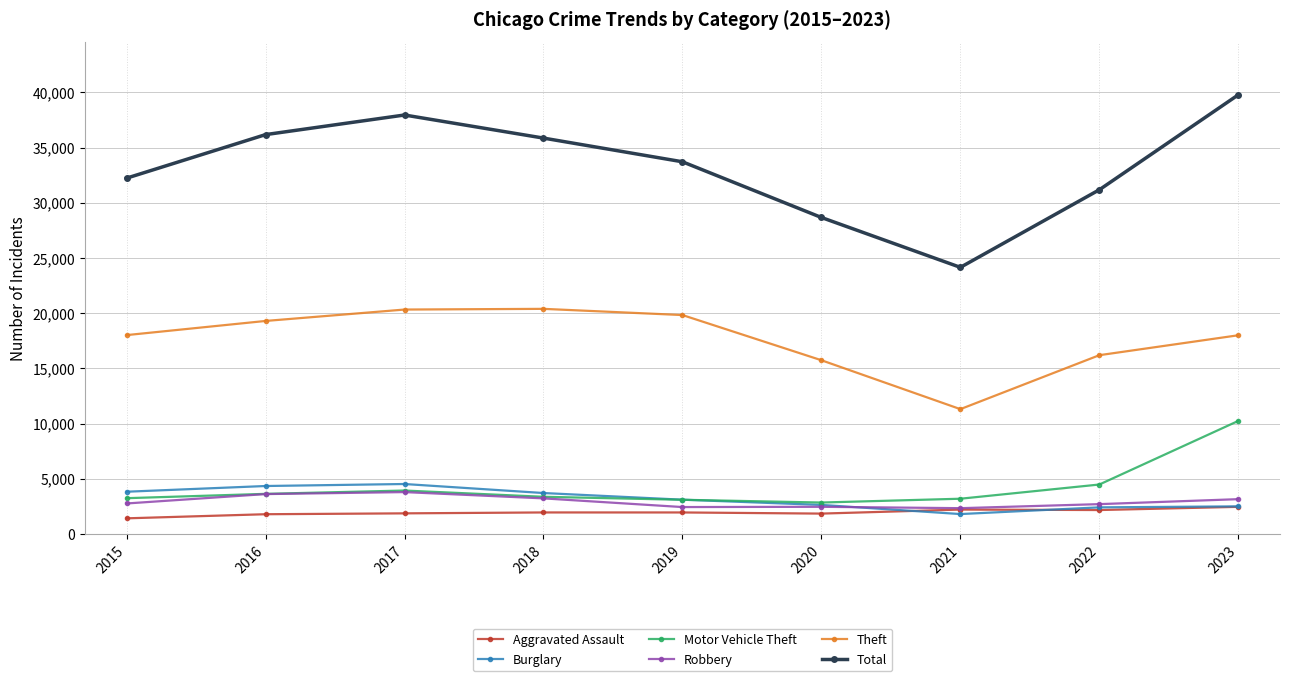

Is this an area chart (filled region under the line)?

No